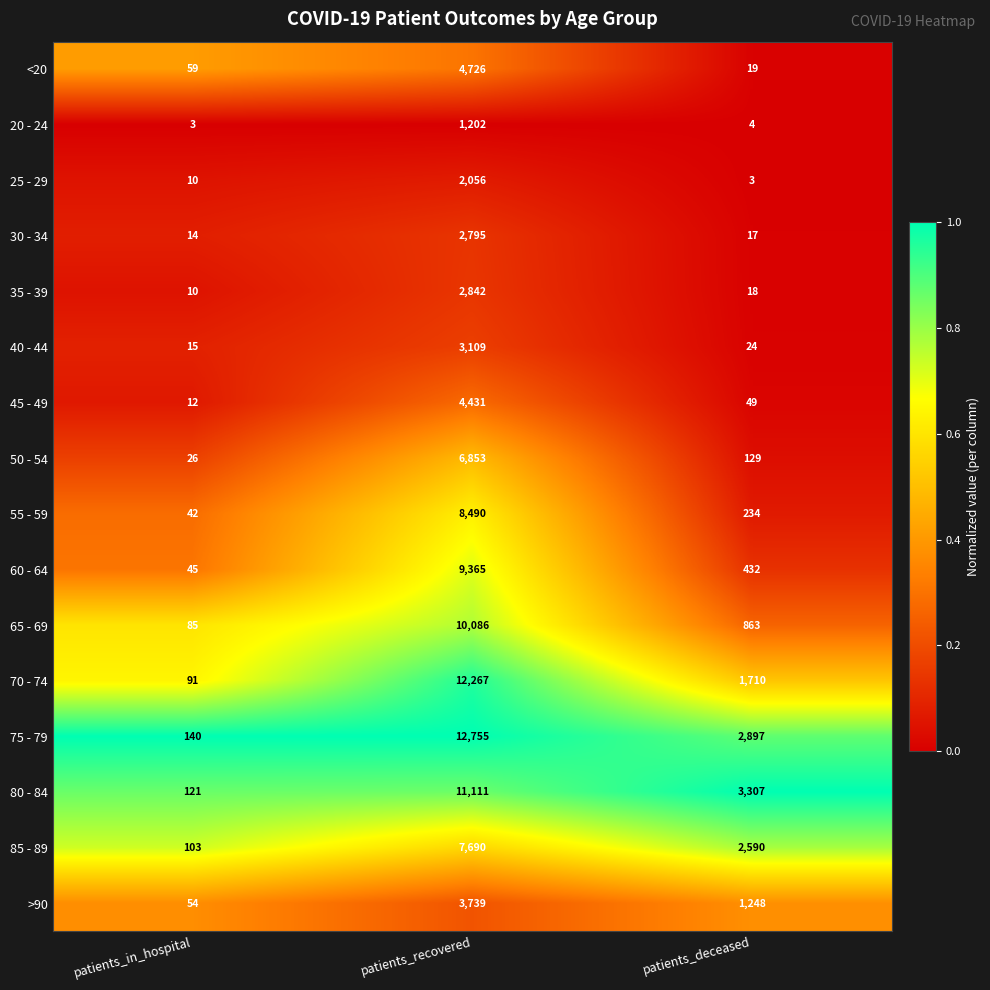

What is the total value across all series at patients_recovered?

103517